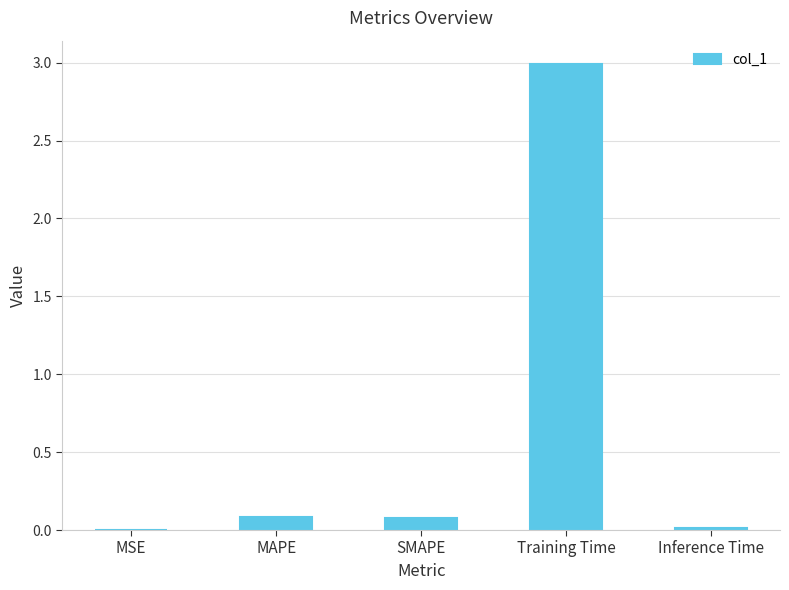

What is the difference between the values at MSE and Training Time?

3.0